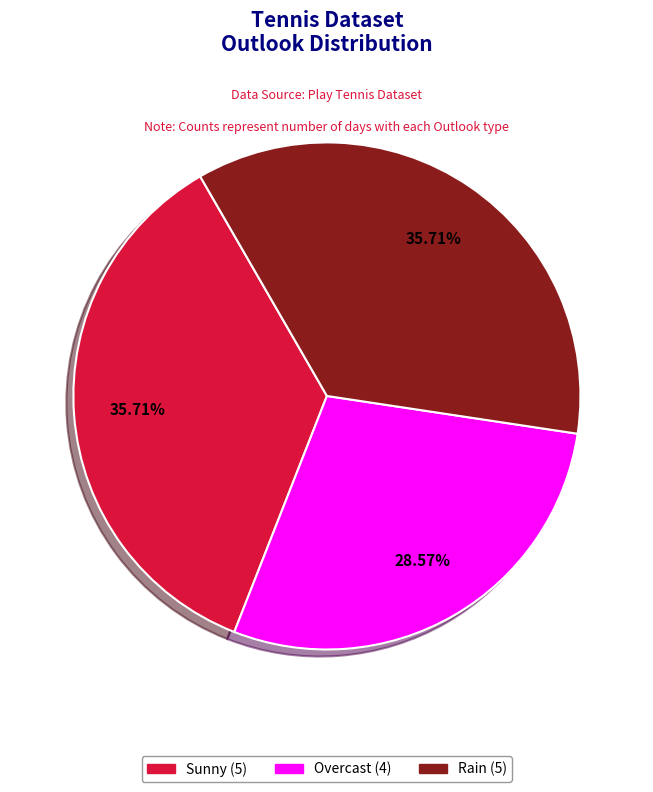

Which slice is the smallest?

Overcast